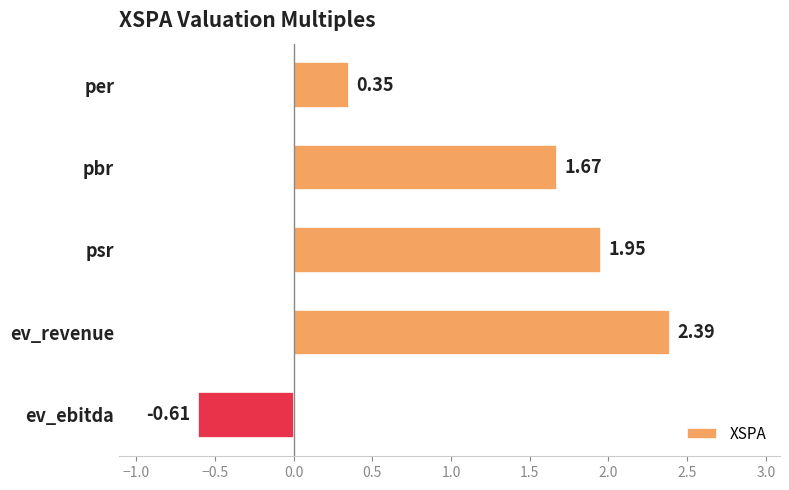

What is the difference between the second highest and minimum values?

2.6